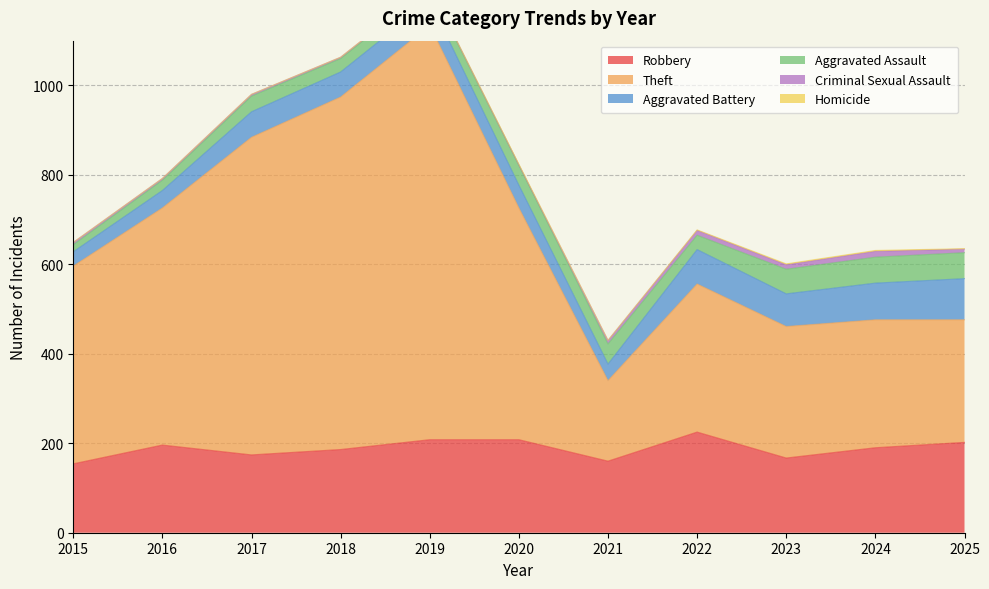

What is the sum of the Aggravated Battery values at 2022 and 2021?

114